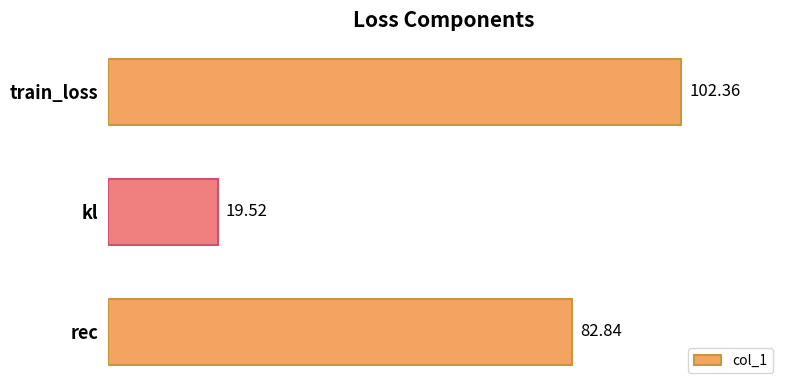

What is the change in value from train_loss to kl?

-82.8